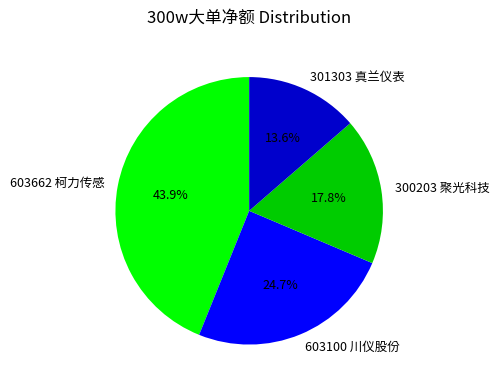

How many slices are in this pie chart?

4